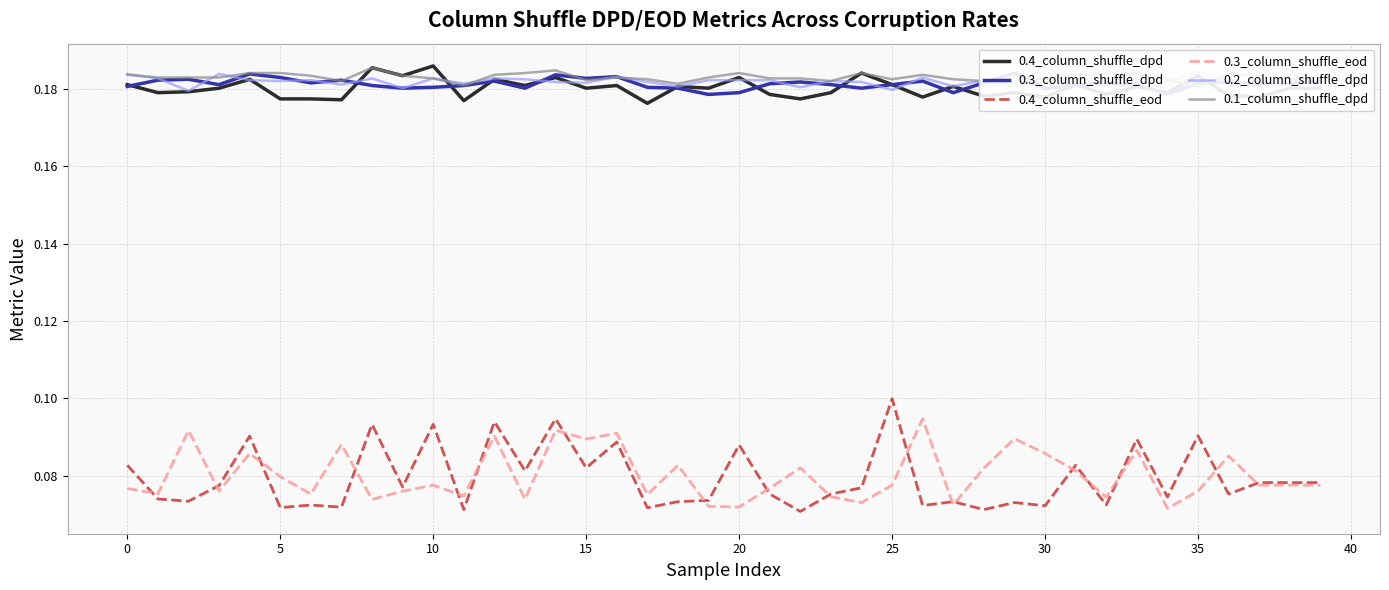

What is the average value of the 0.4_column_shuffle_dpd series?

0.2